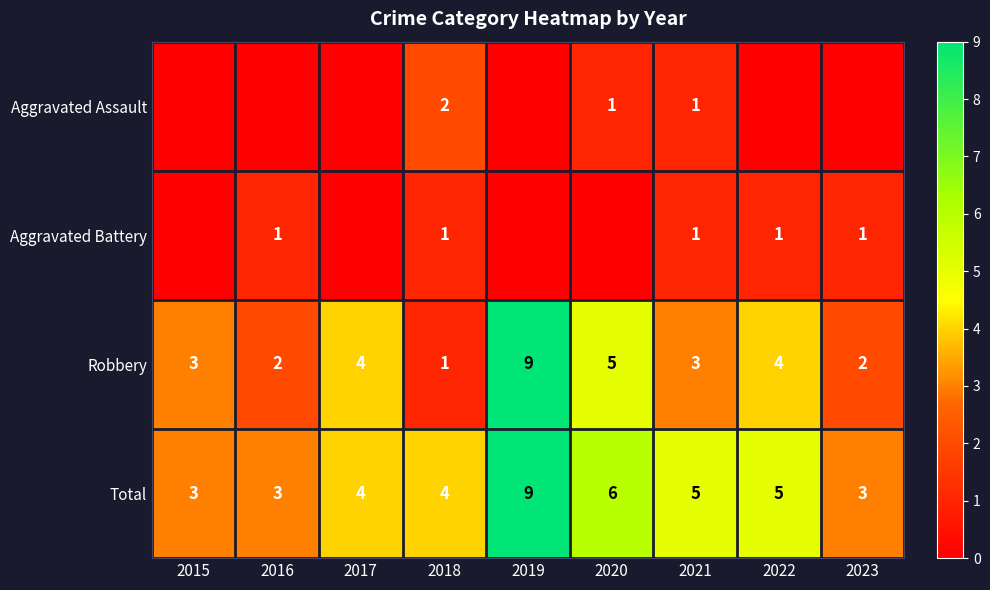

The value of Robbery at 2020 is 5. True or false?

True